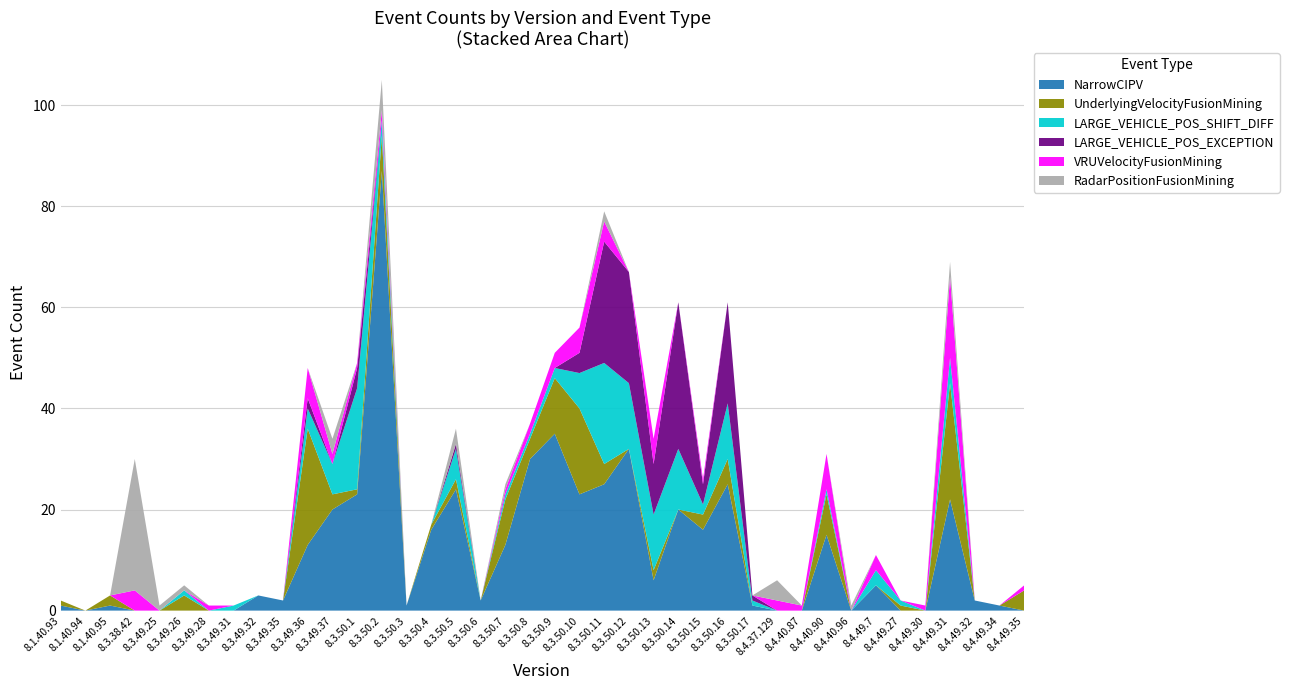

Reading left to right, transcribe all the data shown in this chart.

NarrowCIPV: 8.1.40.93=1	8.1.40.94=0	8.1.40.95=1	8.3.38.42=0	8.3.49.25=0	8.3.49.26=0	8.3.49.28=0	8.3.49.31=0	8.3.49.32=3	8.3.49.35=2	8.3.49.36=13	8.3.49.37=20	8.3.50.1=23	8.3.50.2=87	8.3.50.3=1	8.3.50.4=16	8.3.50.5=24	8.3.50.6=2	8.3.50.7=13	8.3.50.8=30	8.3.50.9=35	8.3.50.10=23	8.3.50.11=25	8.3.50.12=32	8.3.50.13=6	8.3.50.14=20	8.3.50.15=16	8.3.50.16=25	8.3.50.17=1	8.4.37.129=0	8.4.40.87=0	8.4.40.90=15	8.4.40.96=0	8.4.49.7=5	8.4.49.27=0	8.4.49.30=0	8.4.49.31=22	8.4.49.32=2	8.4.49.34=1	8.4.49.35=0
UnderlyingVelocityFusionMining: 8.1.40.93=1	8.1.40.94=0	8.1.40.95=2	8.3.38.42=0	8.3.49.25=0	8.3.49.26=3	8.3.49.28=0	8.3.49.31=0	8.3.49.32=0	8.3.49.35=0	8.3.49.36=23	8.3.49.37=3	8.3.50.1=1	8.3.50.2=7	8.3.50.3=0	8.3.50.4=1	8.3.50.5=2	8.3.50.6=0	8.3.50.7=9	8.3.50.8=4	8.3.50.9=11	8.3.50.10=17	8.3.50.11=4	8.3.50.12=0	8.3.50.13=2	8.3.50.14=0	8.3.50.15=3	8.3.50.16=5	8.3.50.17=0	8.4.37.129=0	8.4.40.87=0	8.4.40.90=8	8.4.40.96=0	8.4.49.7=0	8.4.49.27=1	8.4.49.30=0	8.4.49.31=23	8.4.49.32=0	8.4.49.34=0	8.4.49.35=4
LARGE_VEHICLE_POS_SHIFT_DIFF: 8.1.40.93=0	8.1.40.94=0	8.1.40.95=0	8.3.38.42=0	8.3.49.25=0	8.3.49.26=1	8.3.49.28=0	8.3.49.31=1	8.3.49.32=0	8.3.49.35=0	8.3.49.36=4	8.3.49.37=6	8.3.50.1=20	8.3.50.2=3	8.3.50.3=0	8.3.50.4=0	8.3.50.5=6	8.3.50.6=0	8.3.50.7=1	8.3.50.8=1	8.3.50.9=2	8.3.50.10=7	8.3.50.11=20	8.3.50.12=13	8.3.50.13=11	8.3.50.14=12	8.3.50.15=2	8.3.50.16=11	8.3.50.17=1	8.4.37.129=0	8.4.40.87=0	8.4.40.90=1	8.4.40.96=0	8.4.49.7=3	8.4.49.27=1	8.4.49.30=0	8.4.49.31=5	8.4.49.32=0	8.4.49.34=0	8.4.49.35=0
LARGE_VEHICLE_POS_EXCEPTION: 8.1.40.93=0	8.1.40.94=0	8.1.40.95=0	8.3.38.42=0	8.3.49.25=0	8.3.49.26=0	8.3.49.28=0	8.3.49.31=0	8.3.49.32=0	8.3.49.35=0	8.3.49.36=2	8.3.49.37=0	8.3.50.1=4	8.3.50.2=0	8.3.50.3=0	8.3.50.4=0	8.3.50.5=1	8.3.50.6=0	8.3.50.7=0	8.3.50.8=0	8.3.50.9=0	8.3.50.10=4	8.3.50.11=24	8.3.50.12=22	8.3.50.13=10	8.3.50.14=29	8.3.50.15=4	8.3.50.16=20	8.3.50.17=1	8.4.37.129=0	8.4.40.87=0	8.4.40.90=0	8.4.40.96=0	8.4.49.7=0	8.4.49.27=0	8.4.49.30=0	8.4.49.31=0	8.4.49.32=0	8.4.49.34=0	8.4.49.35=0
VRUVelocityFusionMining: 8.1.40.93=0	8.1.40.94=0	8.1.40.95=0	8.3.38.42=4	8.3.49.25=0	8.3.49.26=0	8.3.49.28=1	8.3.49.31=0	8.3.49.32=0	8.3.49.35=0	8.3.49.36=6	8.3.49.37=2	8.3.50.1=1	8.3.50.2=2	8.3.50.3=0	8.3.50.4=0	8.3.50.5=0	8.3.50.6=0	8.3.50.7=1	8.3.50.8=2	8.3.50.9=3	8.3.50.10=5	8.3.50.11=4	8.3.50.12=0	8.3.50.13=5	8.3.50.14=0	8.3.50.15=1	8.3.50.16=0	8.3.50.17=0	8.4.37.129=2	8.4.40.87=1	8.4.40.90=7	8.4.40.96=0	8.4.49.7=3	8.4.49.27=0	8.4.49.30=1	8.4.49.31=16	8.4.49.32=0	8.4.49.34=0	8.4.49.35=1
RadarPositionFusionMining: 8.1.40.93=0	8.1.40.94=0	8.1.40.95=0	8.3.38.42=26	8.3.49.25=1	8.3.49.26=1	8.3.49.28=0	8.3.49.31=0	8.3.49.32=0	8.3.49.35=0	8.3.49.36=0	8.3.49.37=3	8.3.50.1=0	8.3.50.2=6	8.3.50.3=0	8.3.50.4=0	8.3.50.5=3	8.3.50.6=0	8.3.50.7=1	8.3.50.8=0	8.3.50.9=0	8.3.50.10=0	8.3.50.11=2	8.3.50.12=0	8.3.50.13=0	8.3.50.14=0	8.3.50.15=0	8.3.50.16=0	8.3.50.17=0	8.4.37.129=4	8.4.40.87=0	8.4.40.90=0	8.4.40.96=1	8.4.49.7=0	8.4.49.27=0	8.4.49.30=0	8.4.49.31=3	8.4.49.32=0	8.4.49.34=0	8.4.49.35=0